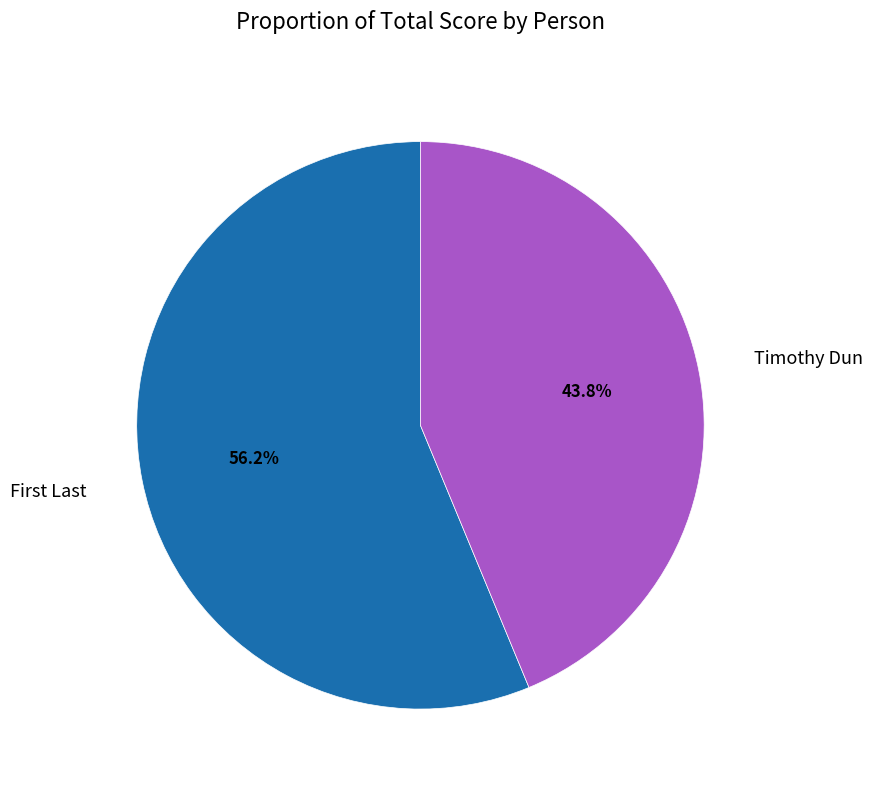

To the nearest percent, what is the average slice percentage?

50%